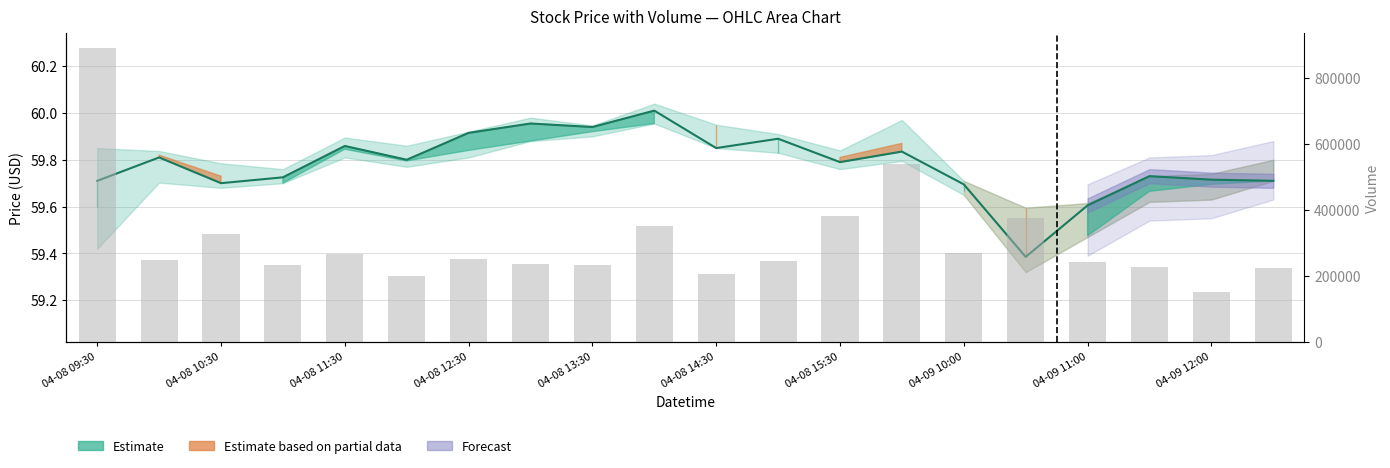

How many values exceed 248349?

9